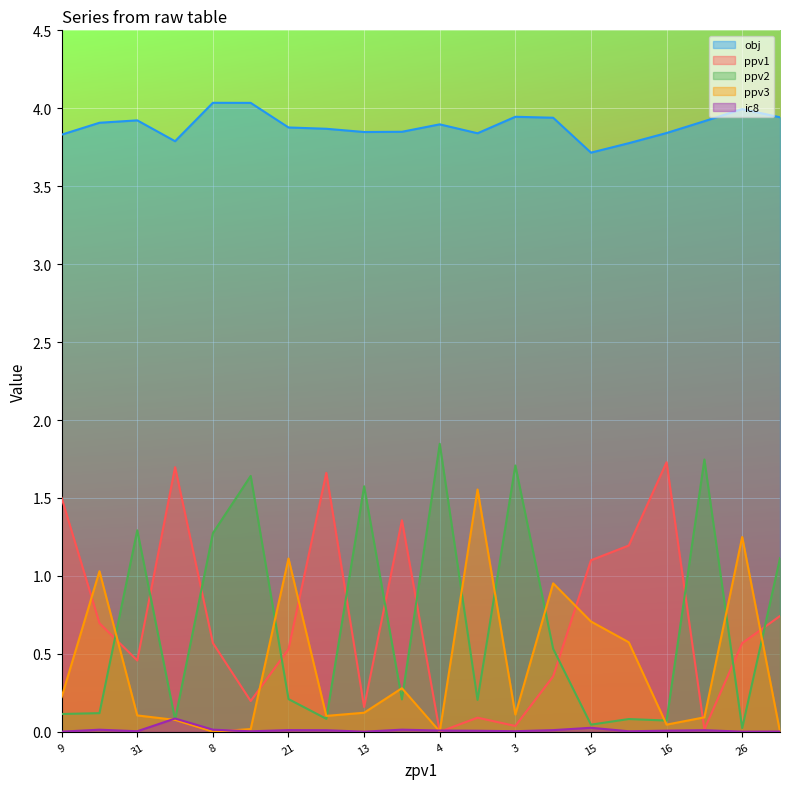

The value of ppv3 at 17 is 0.3. True or false?

True